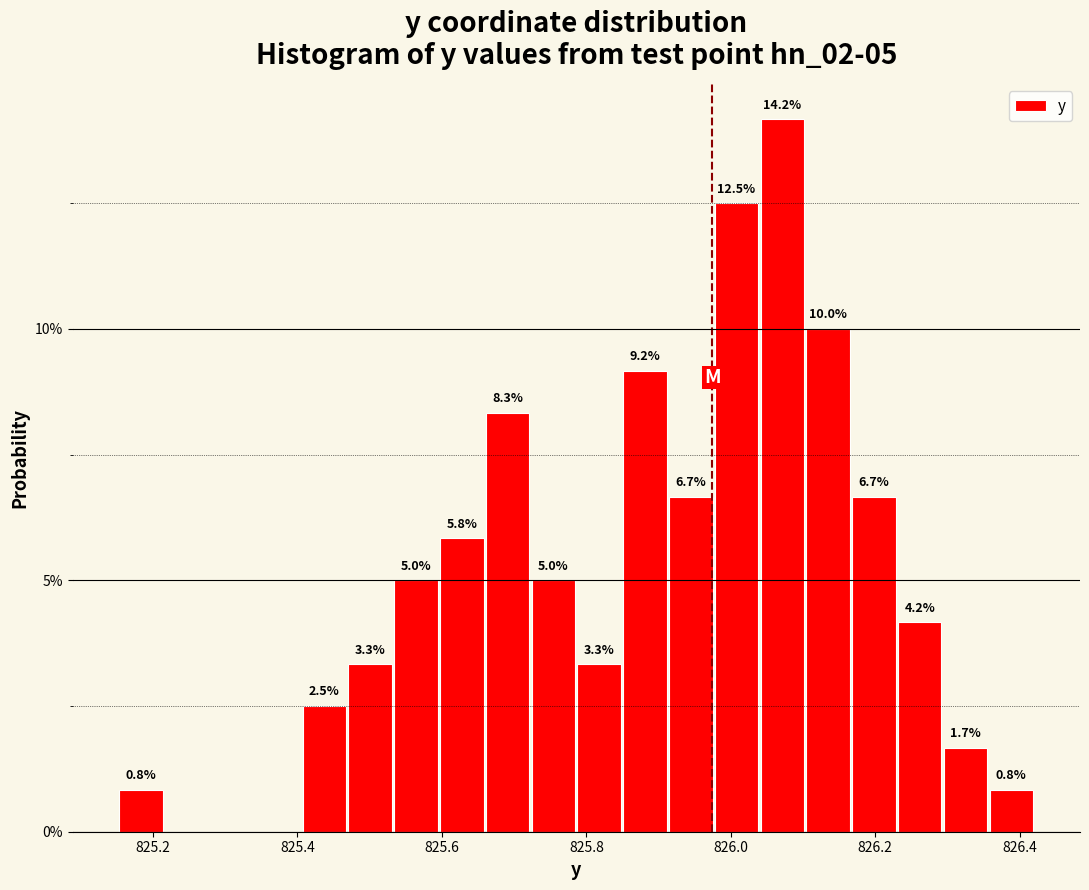

Read against the x-axis, roughly where is the centre of the tallest bar?

826.08